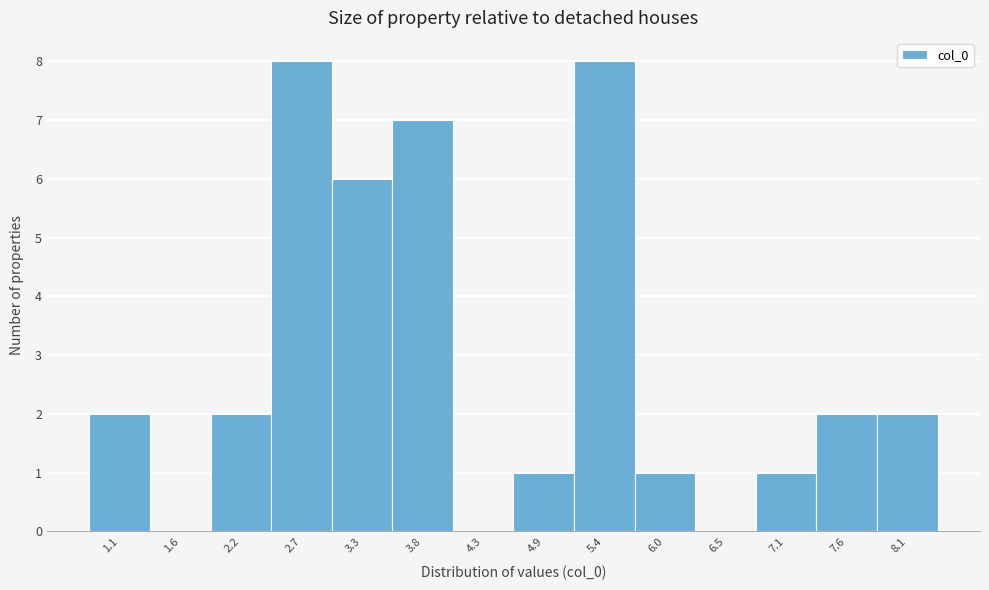

Reading left to right, list all the values displayed in this chart.

1.1=2	1.6=0	2.2=2	2.7=8	3.3=6	3.8=7	4.3=0	4.9=1	5.4=8	6.0=1	6.5=0	7.1=1	7.6=2	8.1=2